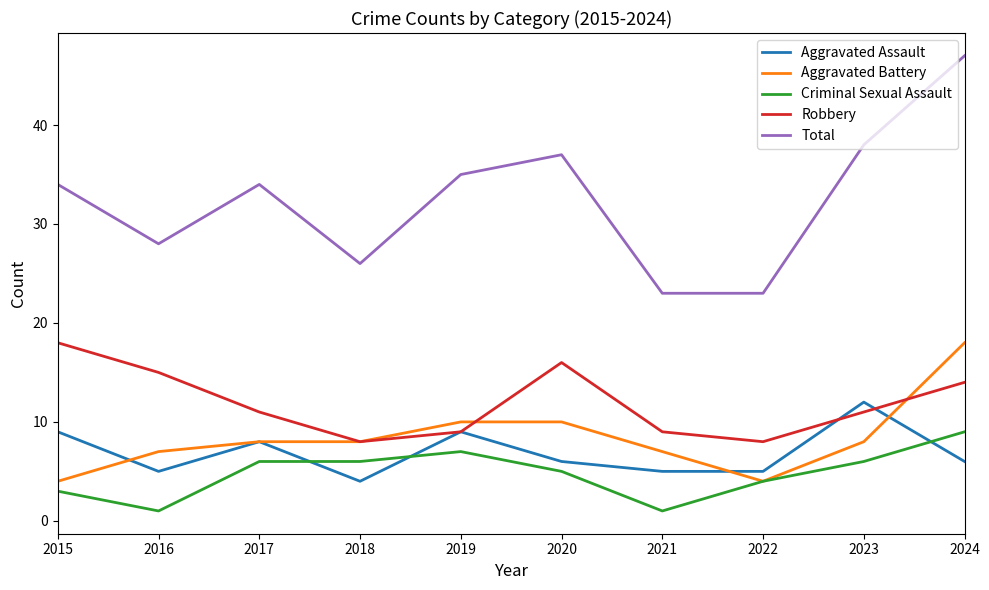

Which series has the widest spread of values?

Total